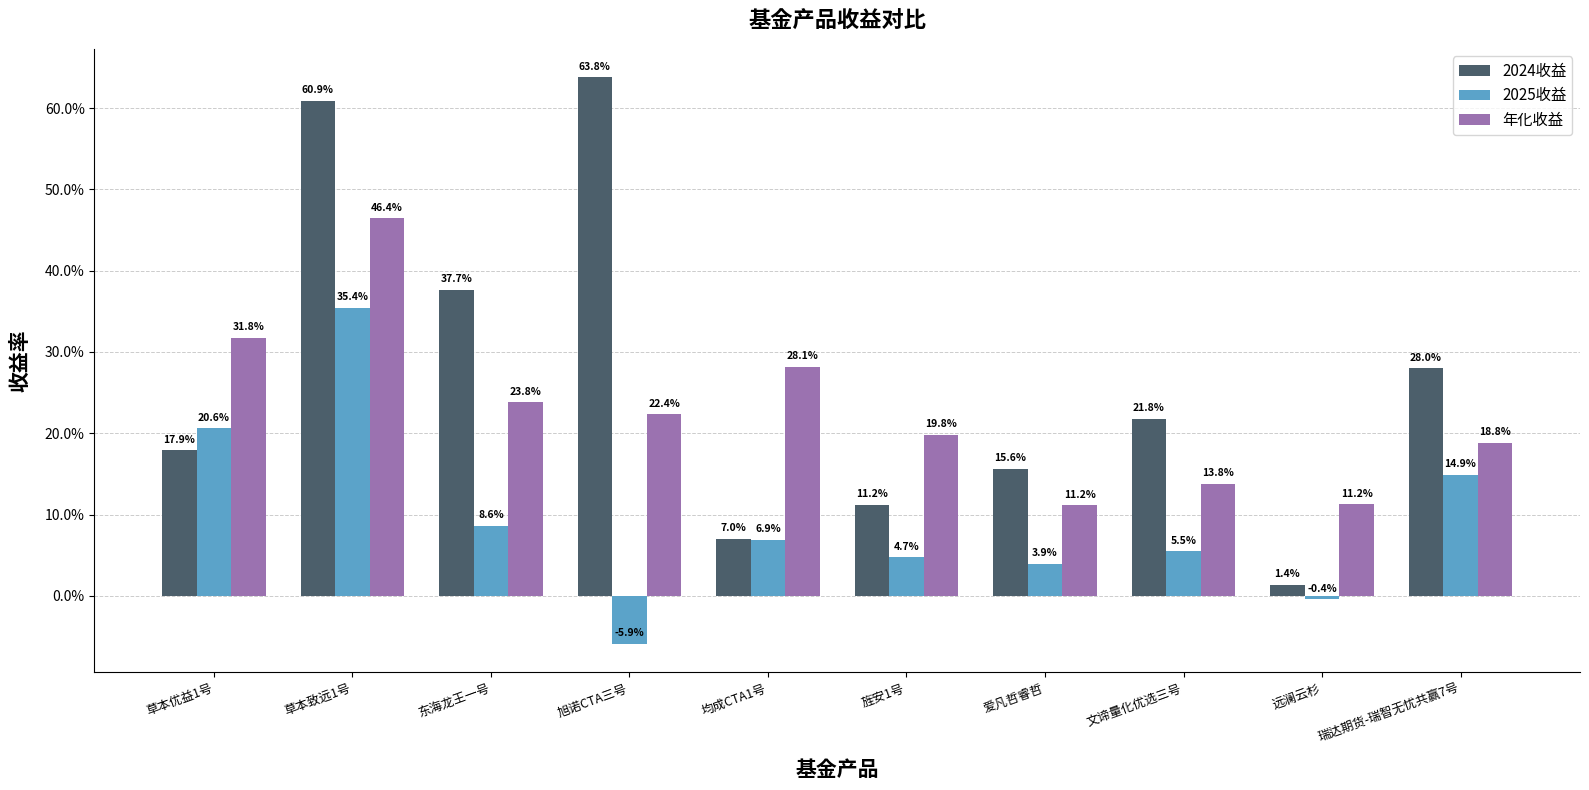

What are all the series names shown in the legend?

2024收益, 2025收益, 年化收益